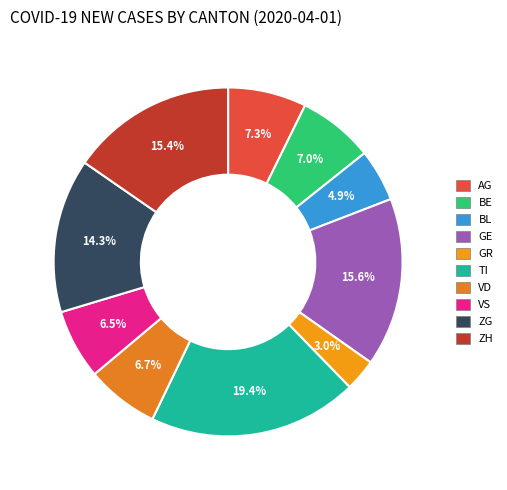

How many slices are in this pie chart?

10